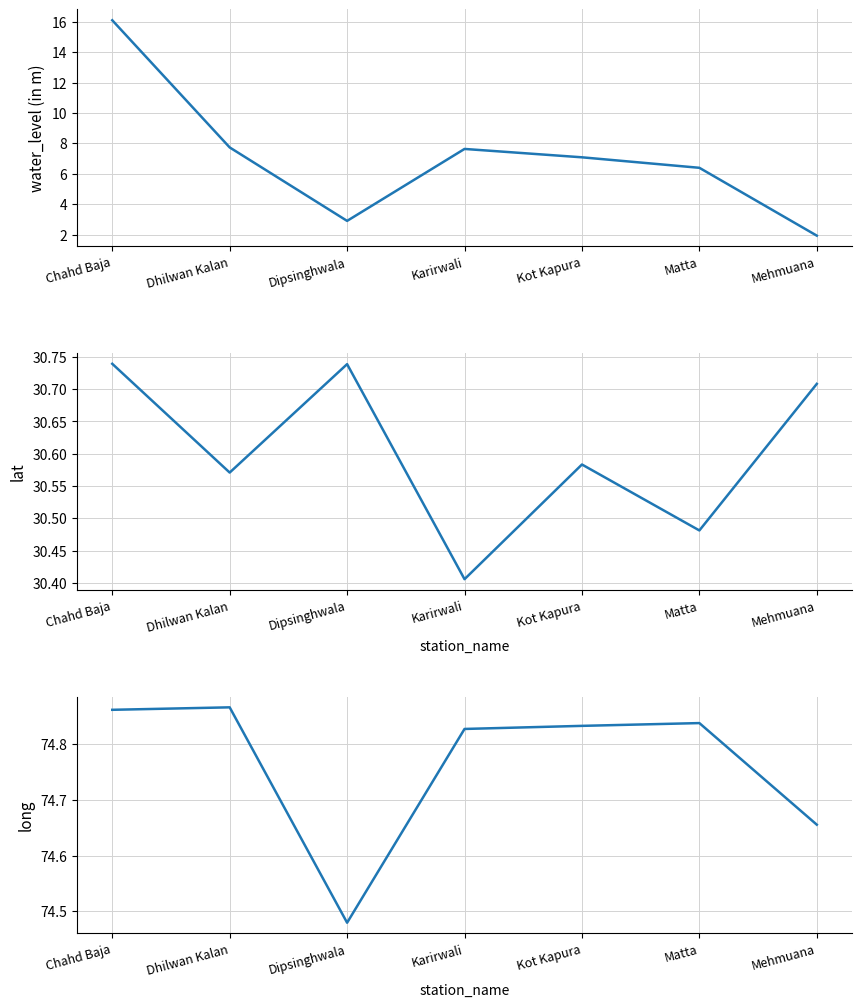

True or false: long has more than 2 points higher than both neighbors.

False